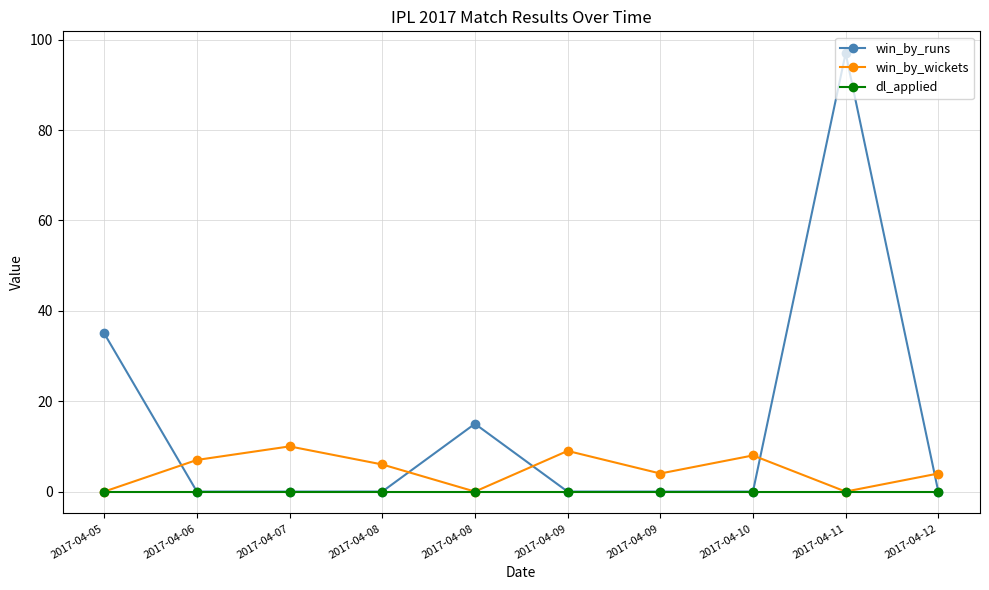

What is the total value across all series at 2017-04-12?

4